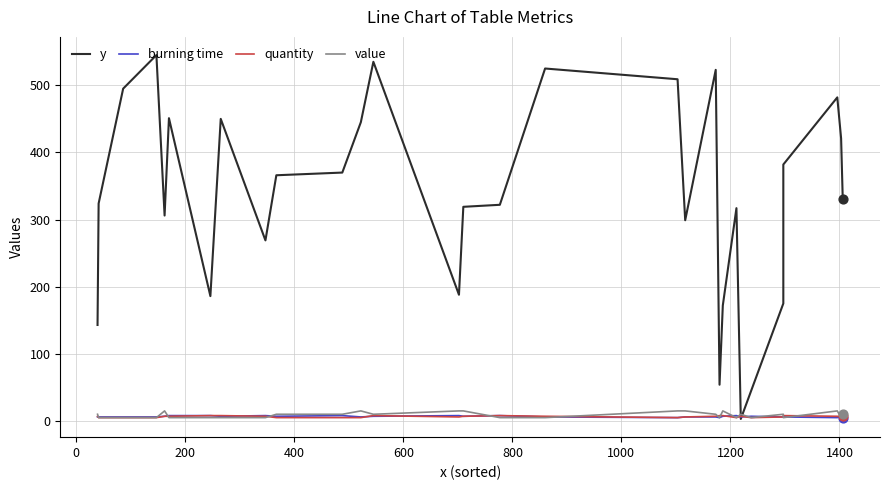

Which series has the largest Y range (max minus min)?

y